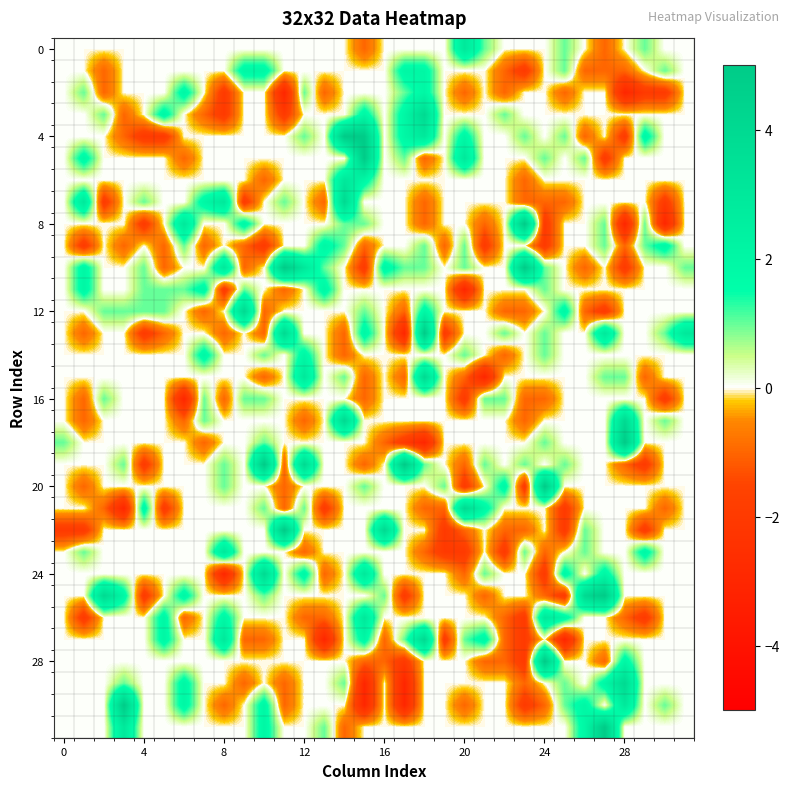

At how many categories does at least one series exceed -2?

32